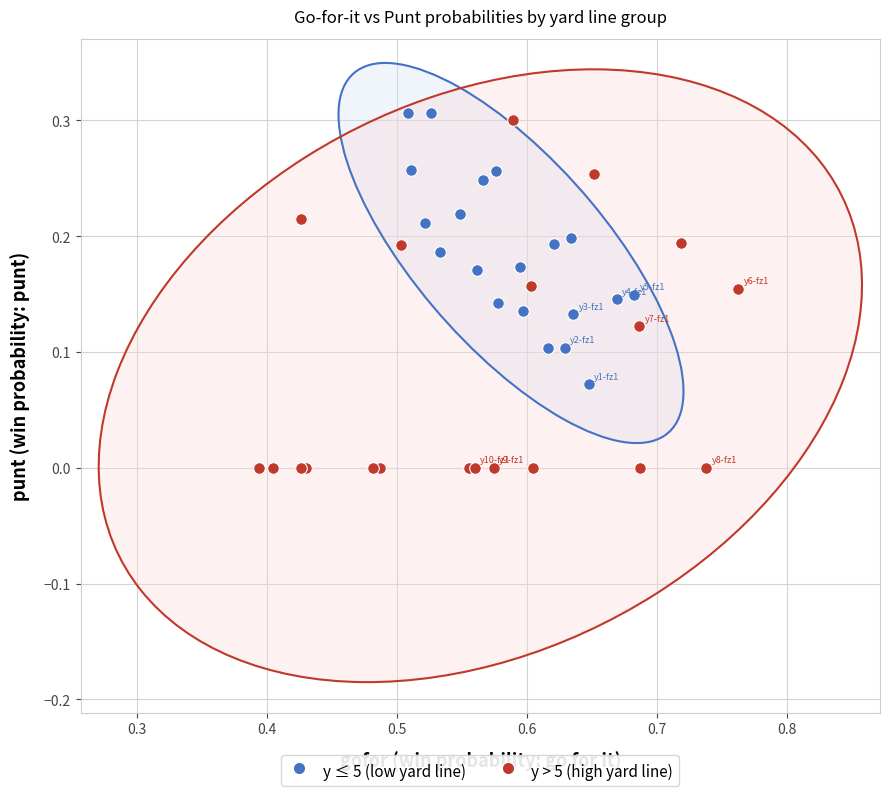

Which series has the largest Y range (max minus min)?

y > 5 (high yard line)